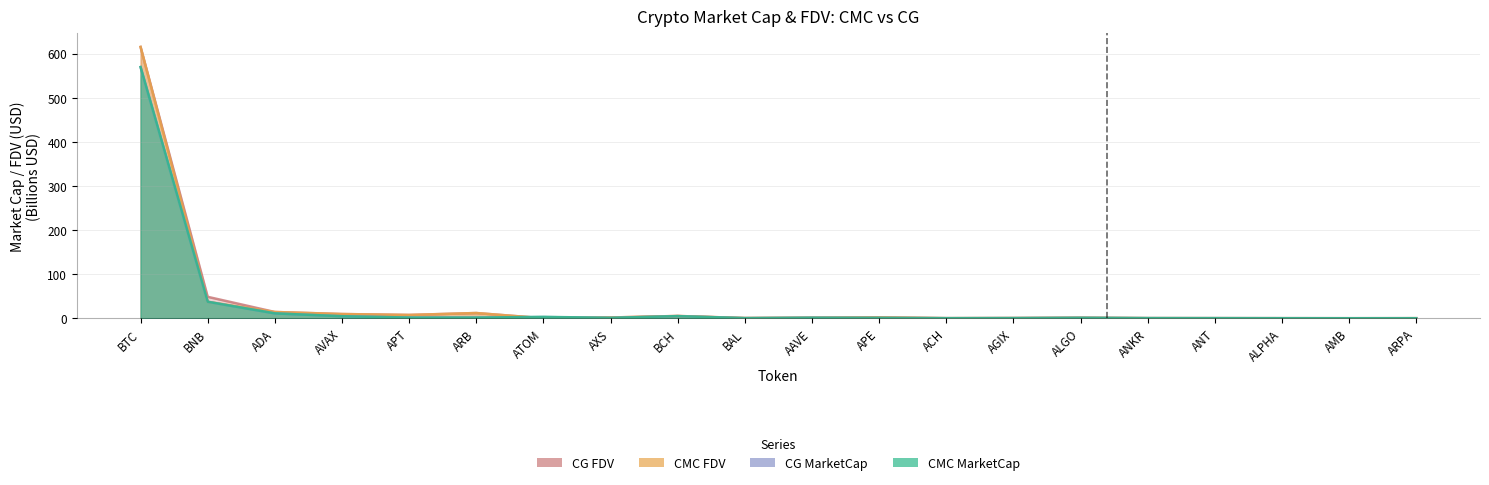

What is the value of the CMC_MarketCap point at the 4th from the left?

4.6